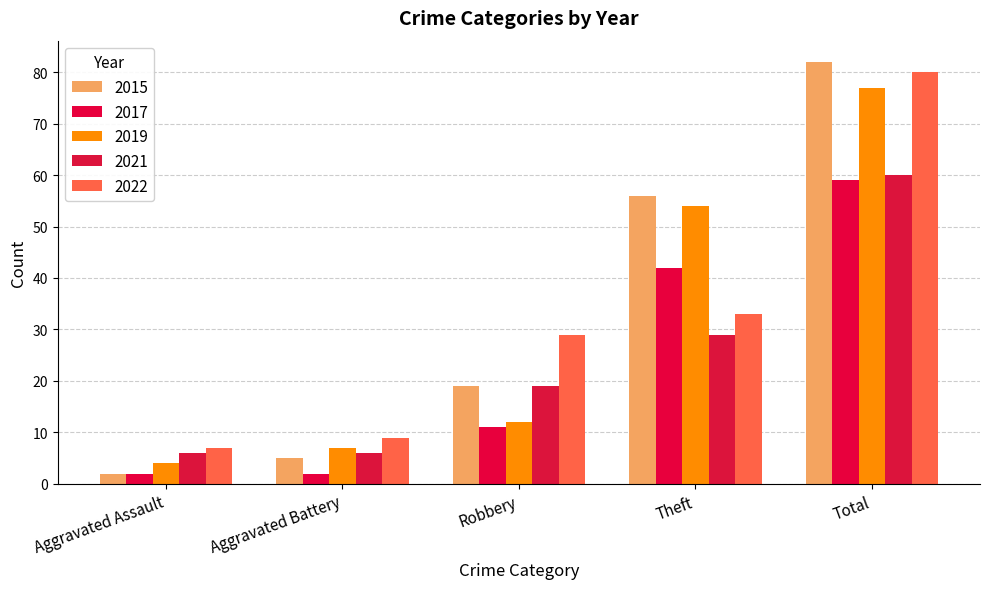

Between Aggravated Battery and Theft, which series saw the biggest shift?

2015